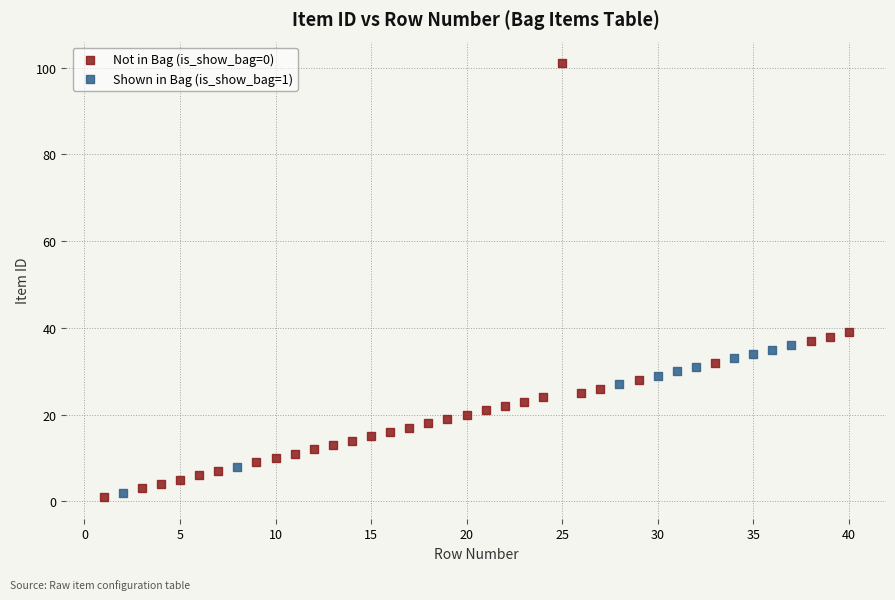

Which series reaches the minimum Y coordinate?

Not in Bag (is_show_bag=0)